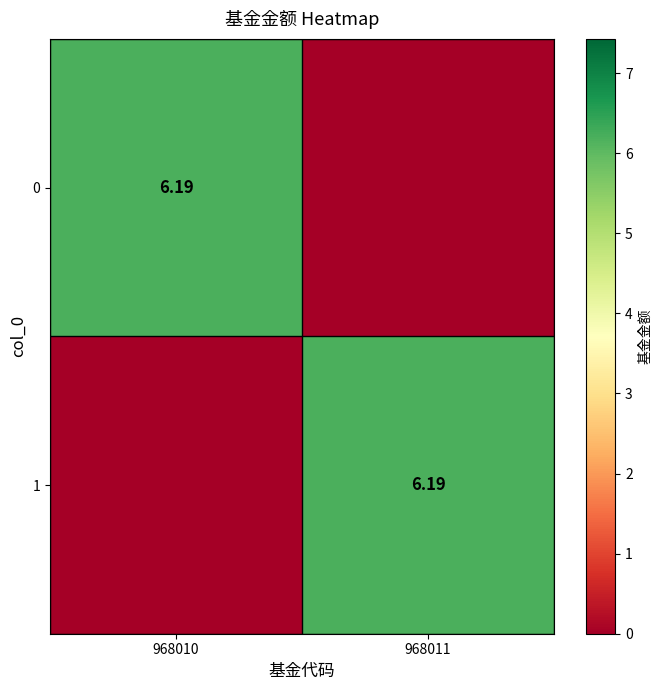

What is the total value across all series at 968010?

6.2